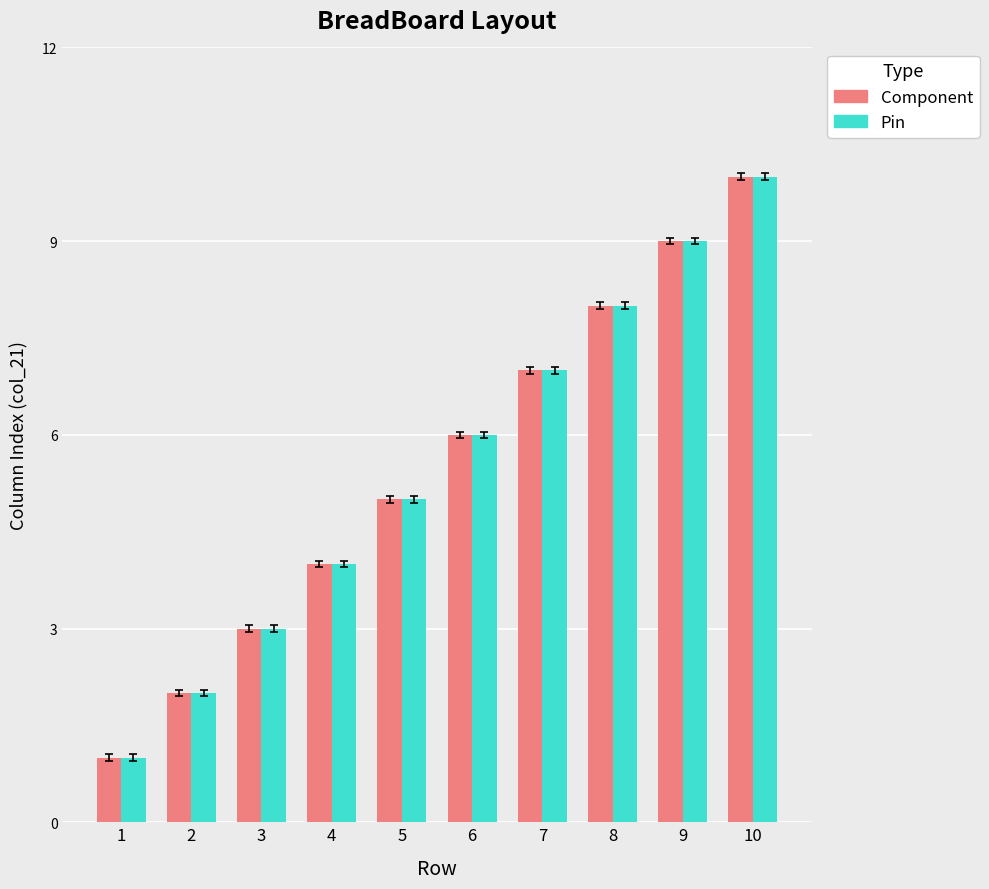

Reading left to right, what are all the values shown in this chart?

Component: 1=1	2=2	3=3	4=4	5=5	6=6	7=7	8=8	9=9	10=10
Pin: 1=1	2=2	3=3	4=4	5=5	6=6	7=7	8=8	9=9	10=10